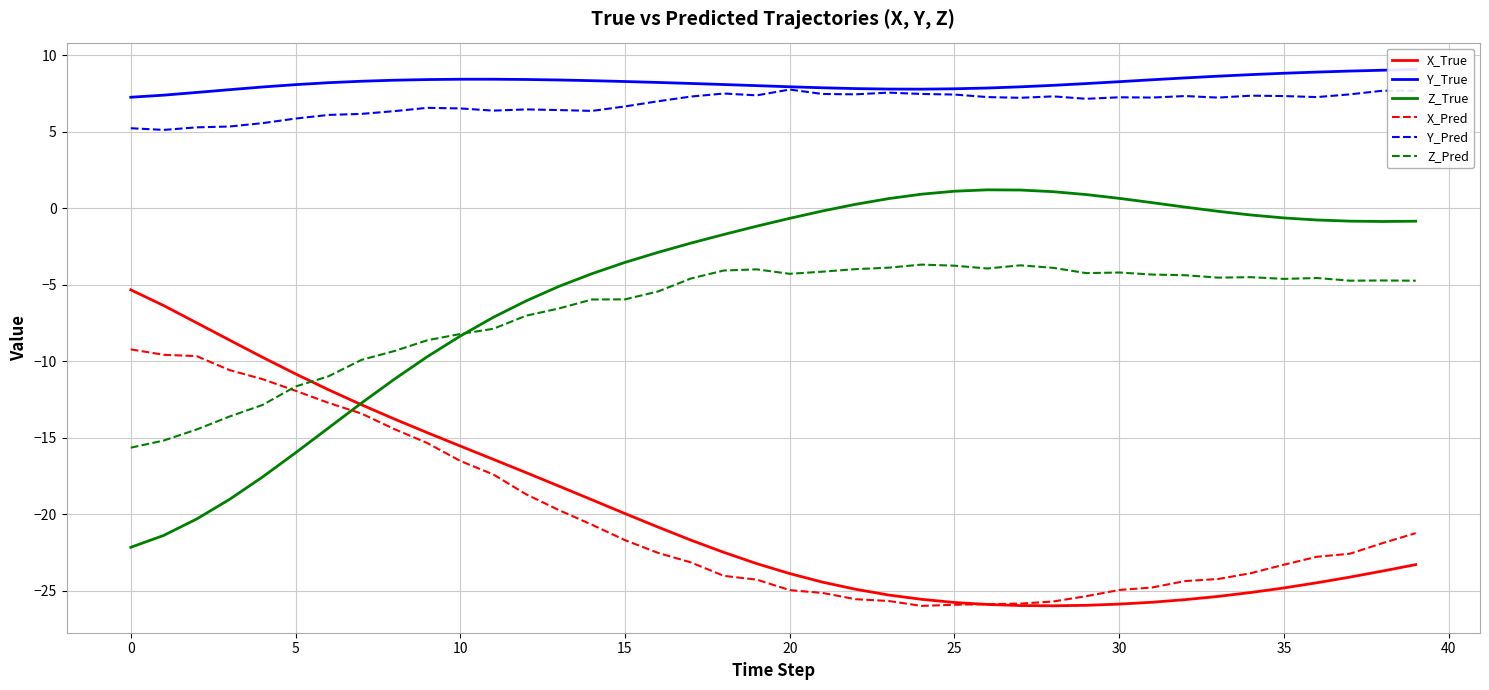

After their last crossing, which series has the higher values: X_True or Z_Pred?

Z_Pred